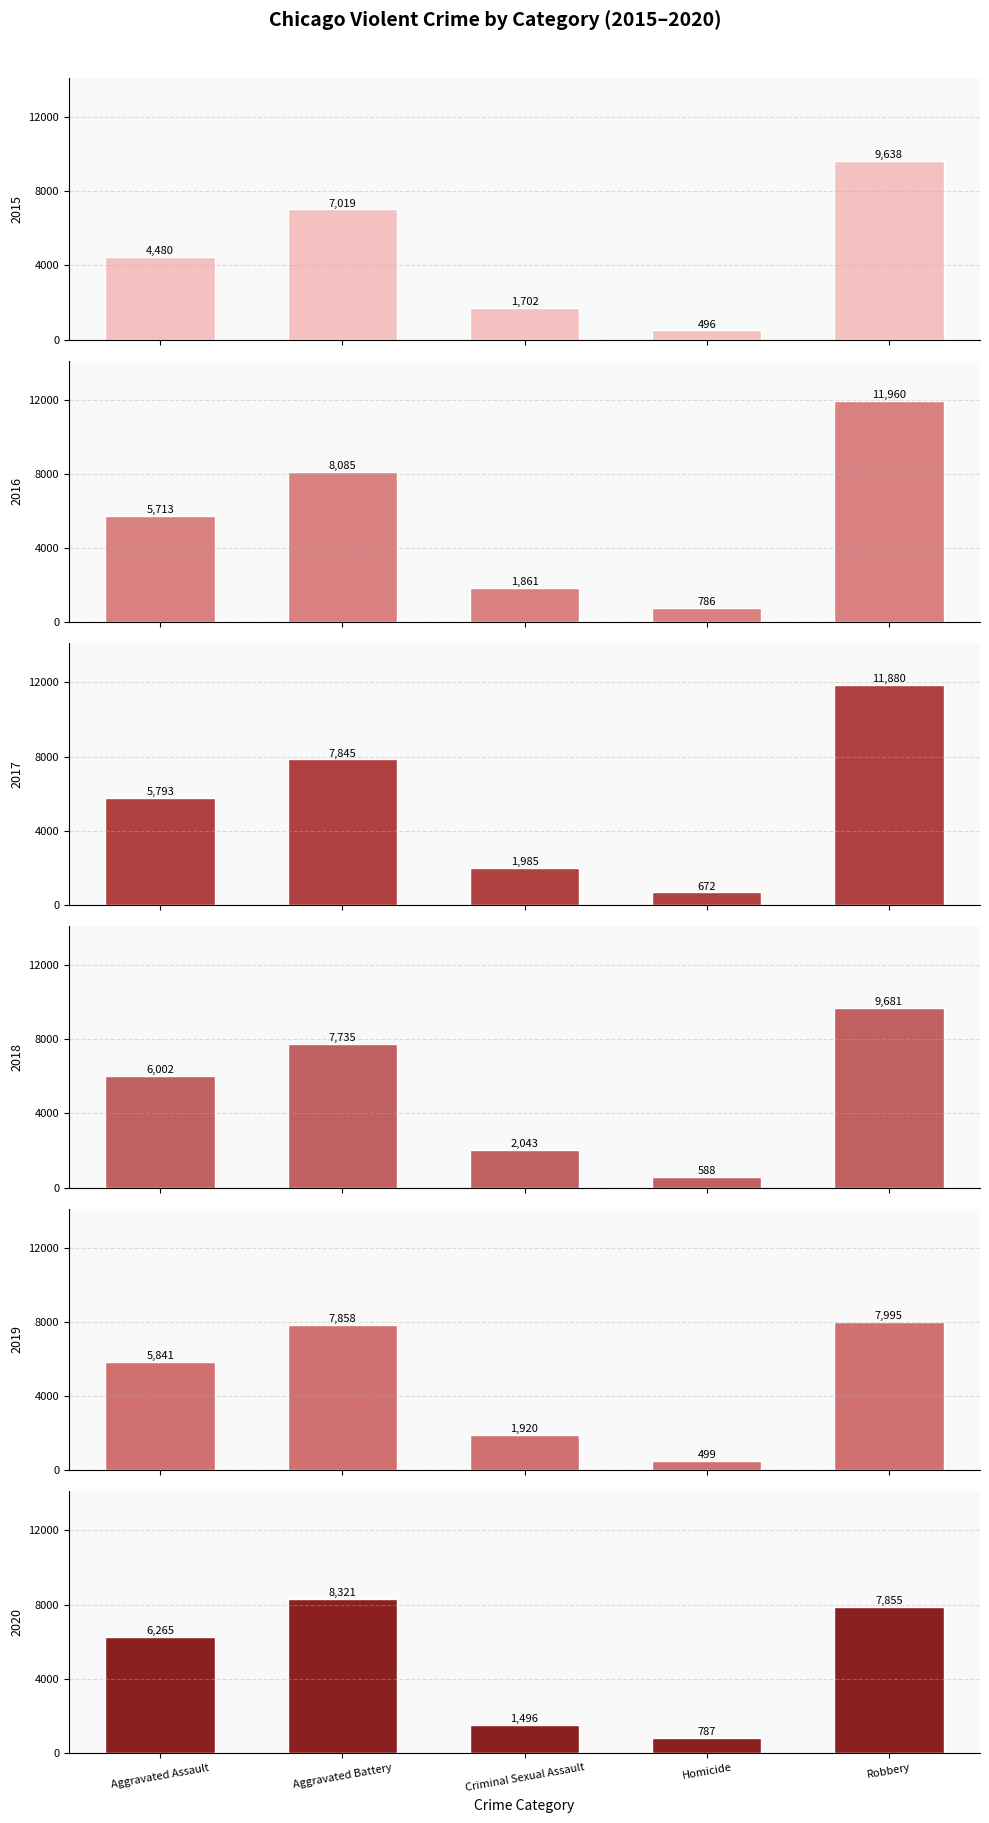

What position from the left is Criminal Sexual Assault?

3